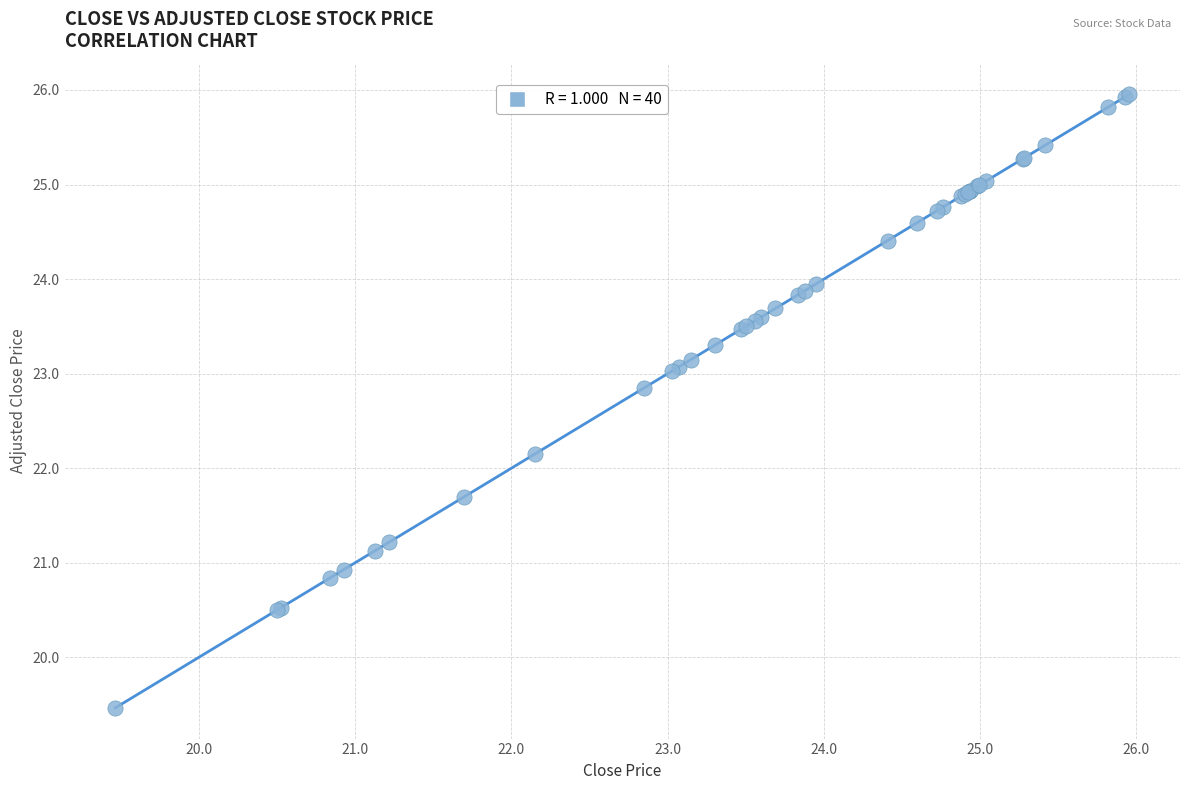

What Y value in the scatter plot is closest to 22?

22.1